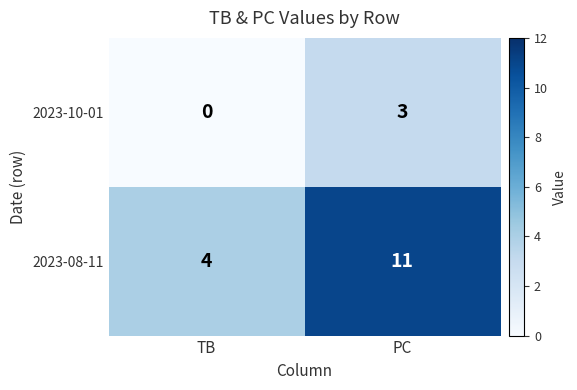

List the series in order of their overall mean, highest first.

2023-08-11, 2023-10-01